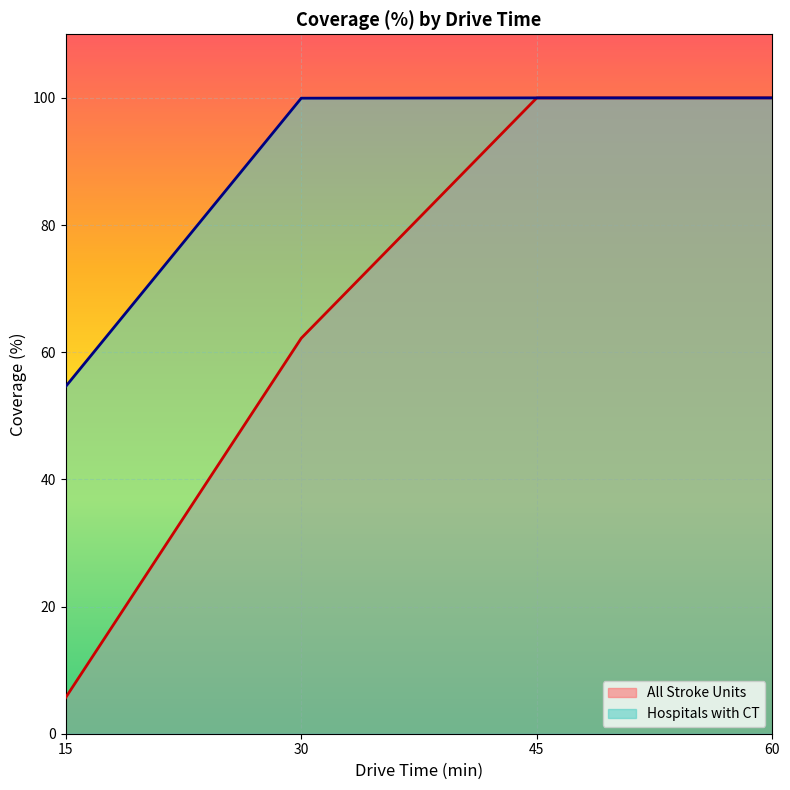

Which category has the lowest value across all series?

15